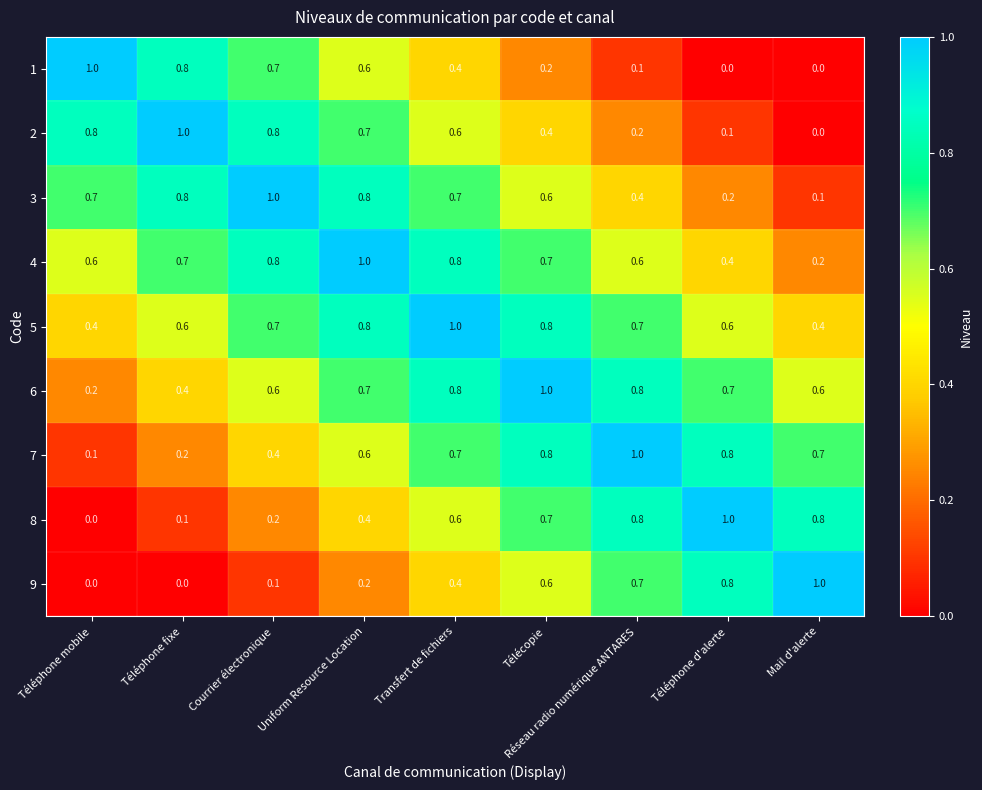

What is the total value across all series at Courrier électronique?

5.3